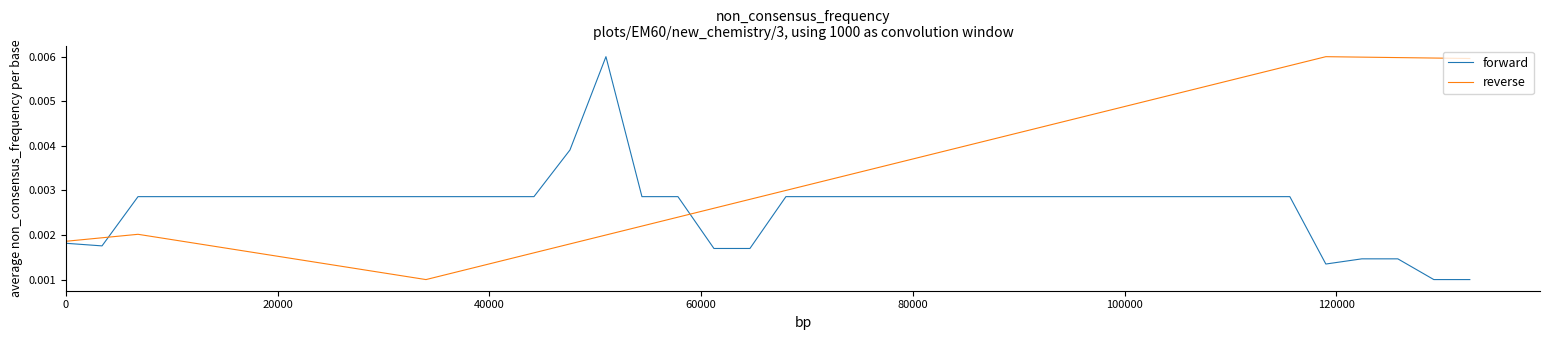

List the series in order of their overall mean, lowest first.

forward, reverse